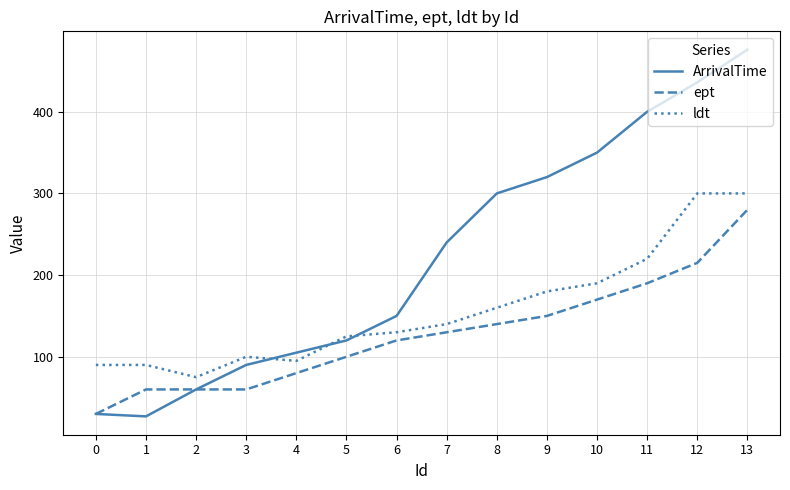

What is the difference between the highest and lowest values at 11?

210